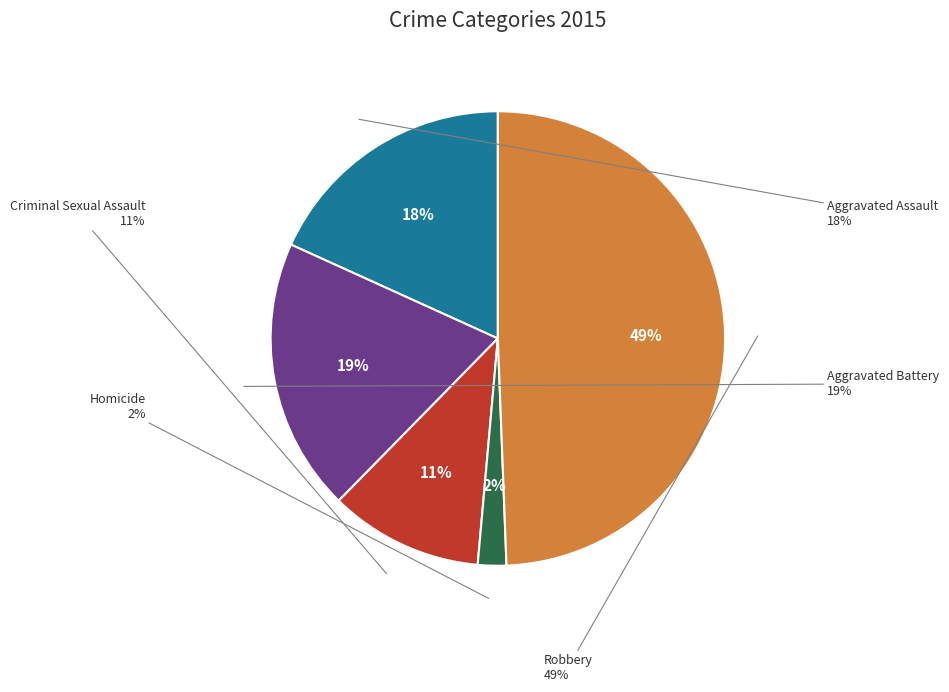

Which category has the biggest portion of the pie?

Robbery